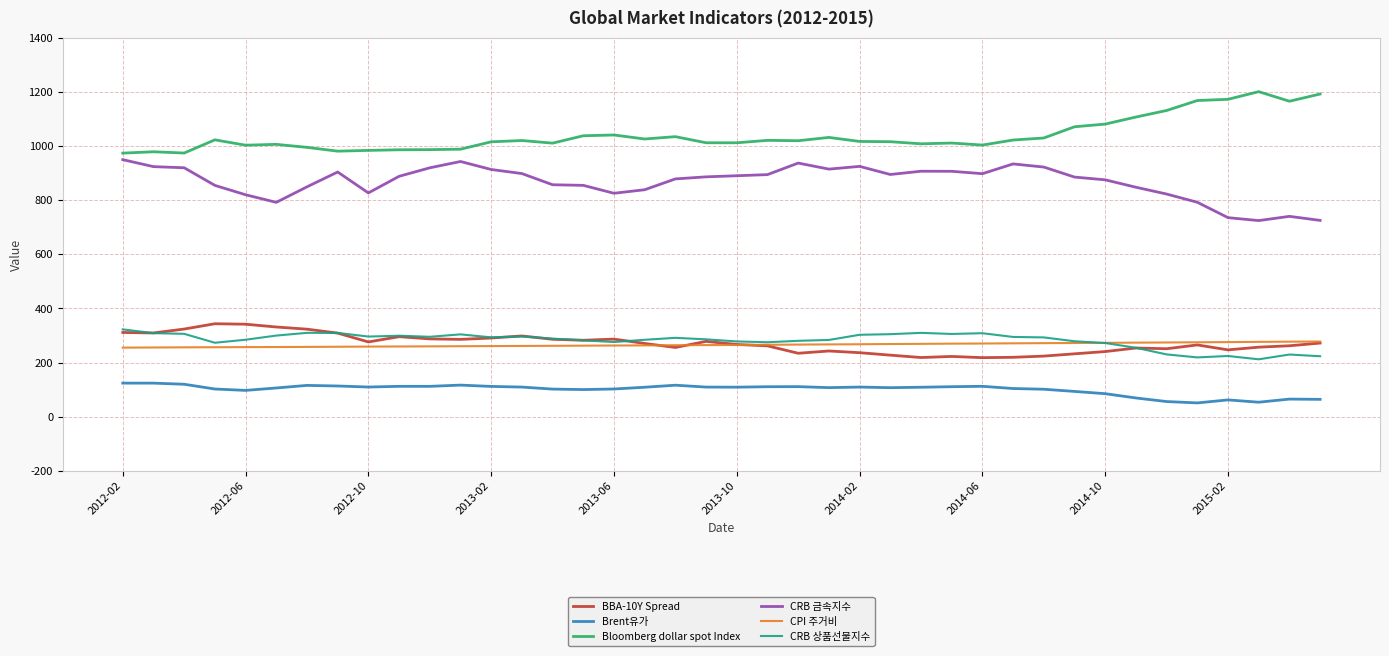

True or false: Bloomberg dollar spot Index and Brent유가 cross at least once.

False